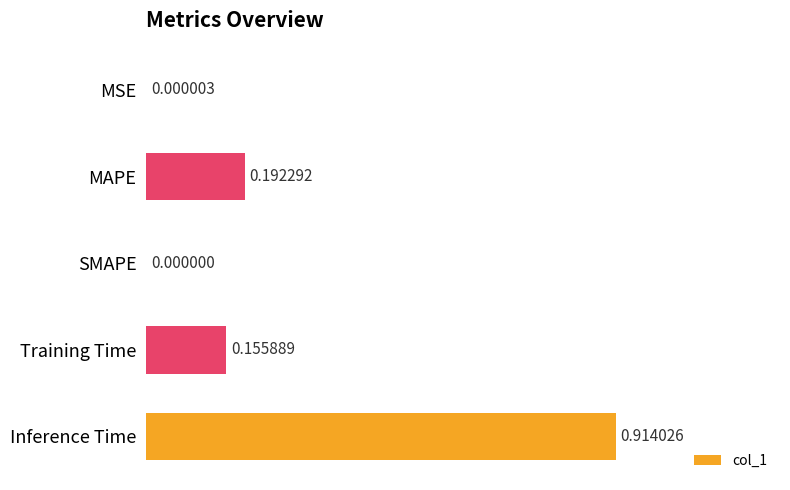

How many positive values are there?

4